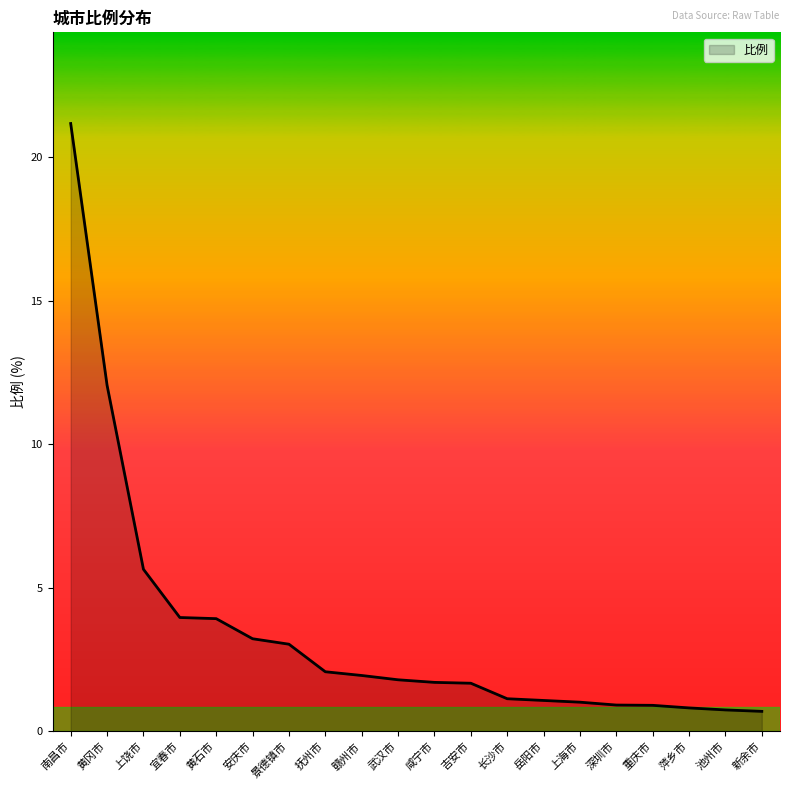

Which category has the highest value across all series?

南昌市